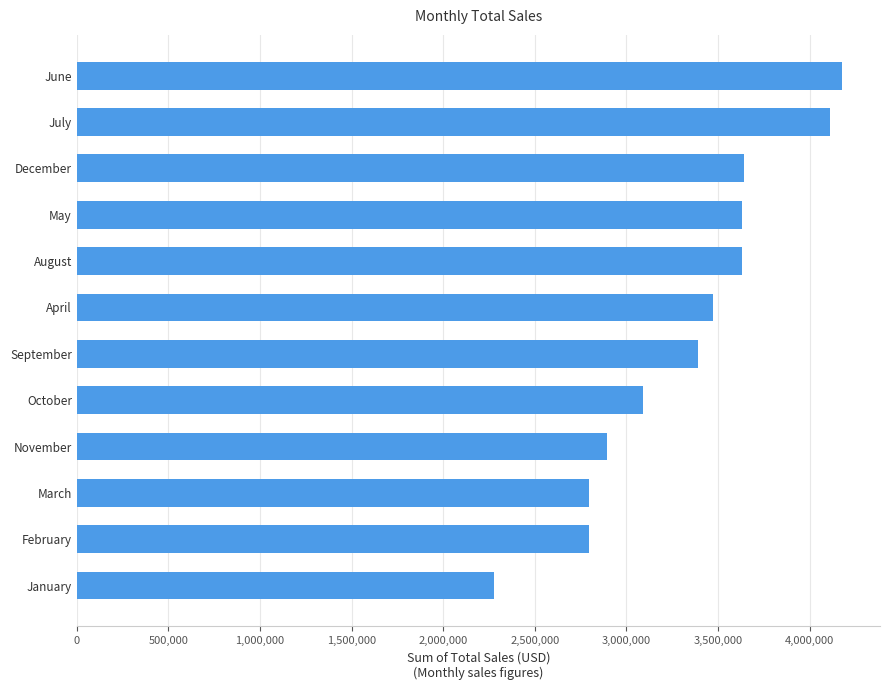

What is the approximate value at April?

3474980